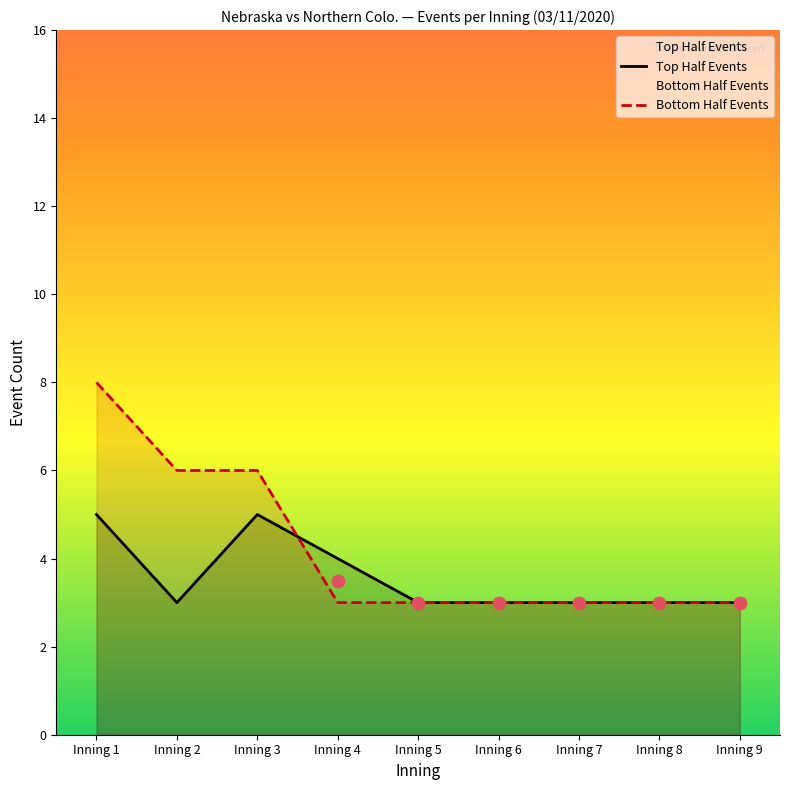

What are all the series names shown in the legend?

Top Half Events, Bottom Half Events